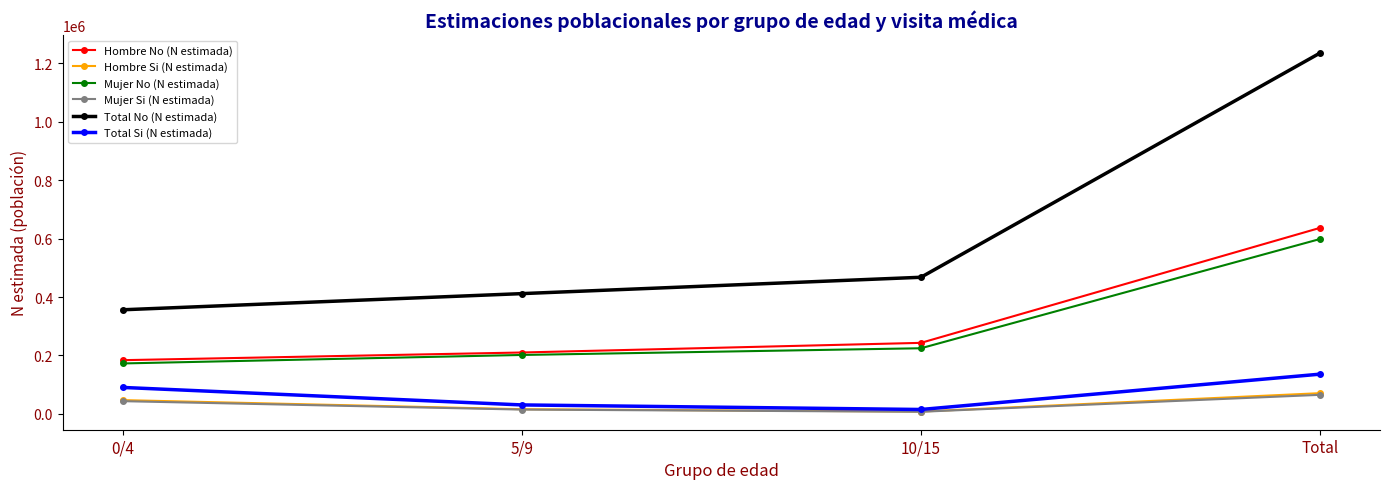

What is the label of the 3rd point from the right?

5/9